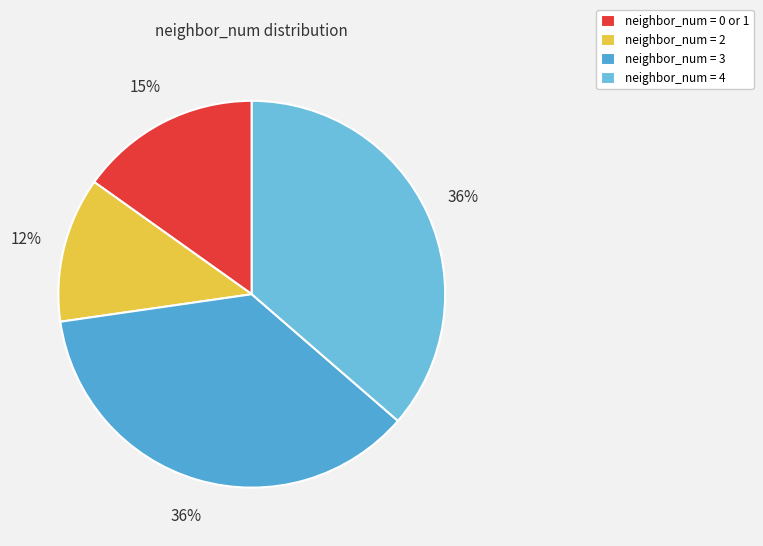

How many segments does this pie chart have?

4